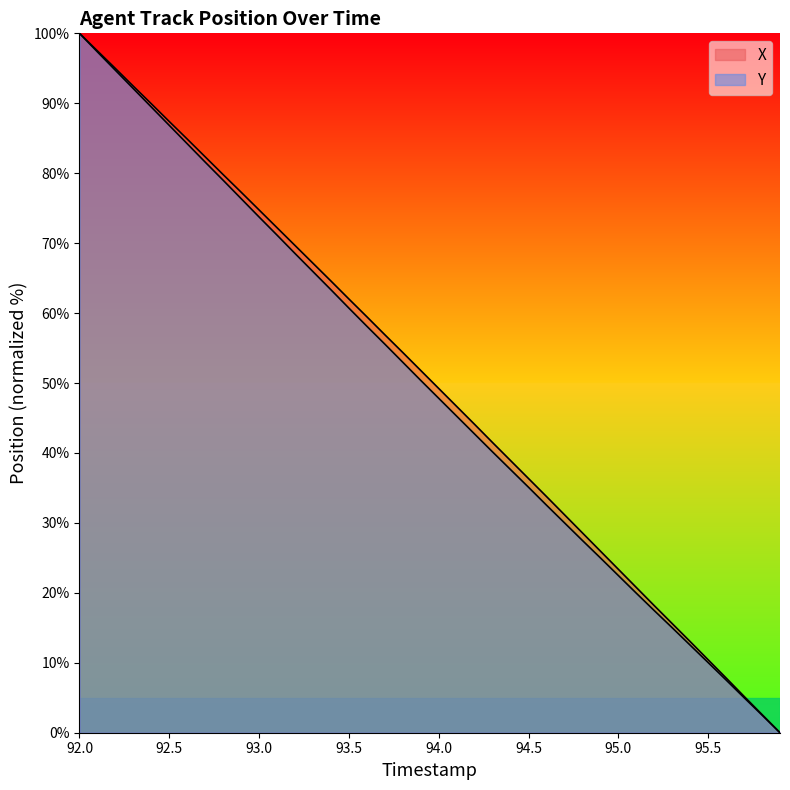

Read the Y value at 92.0.

100.0